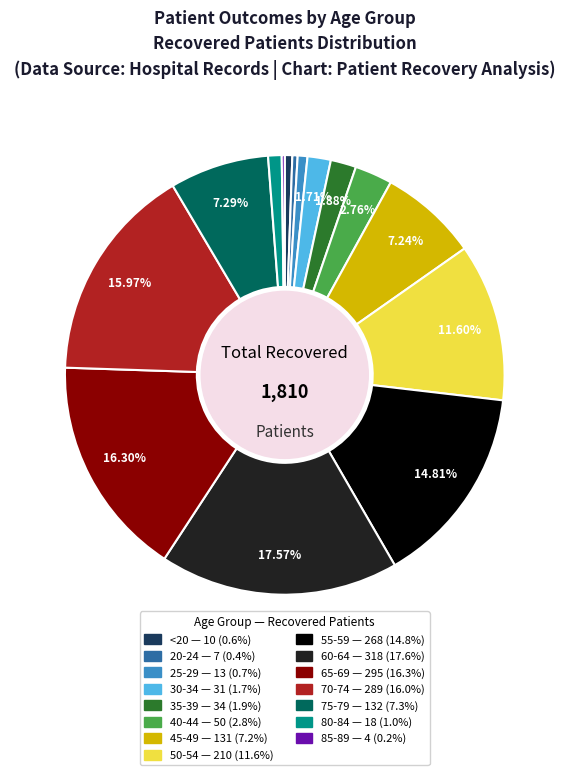

Is there a majority slice in this chart?

No